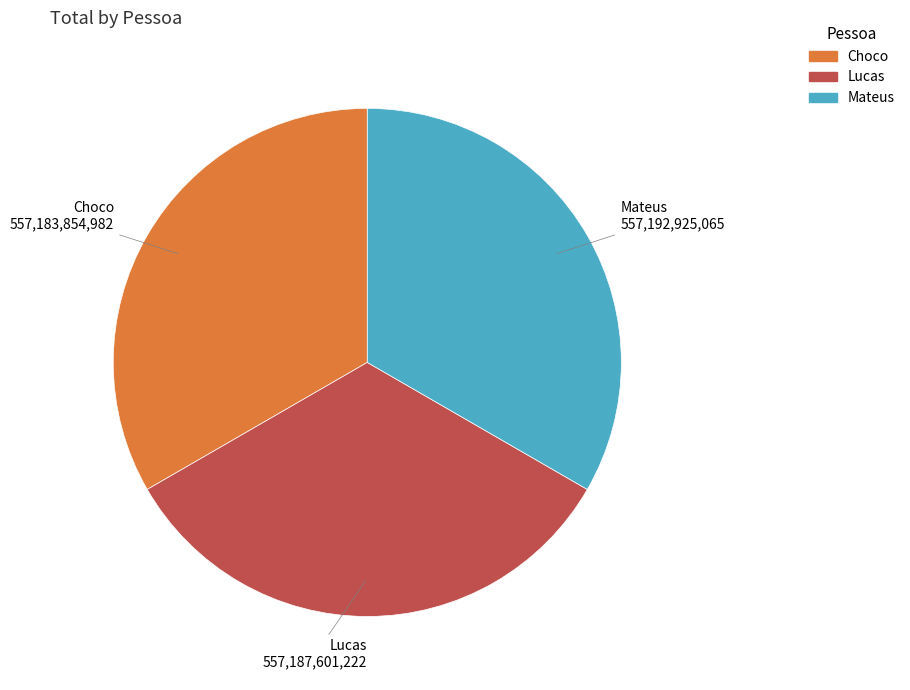

True or false: Mateus accounts for 48% of the total.

False